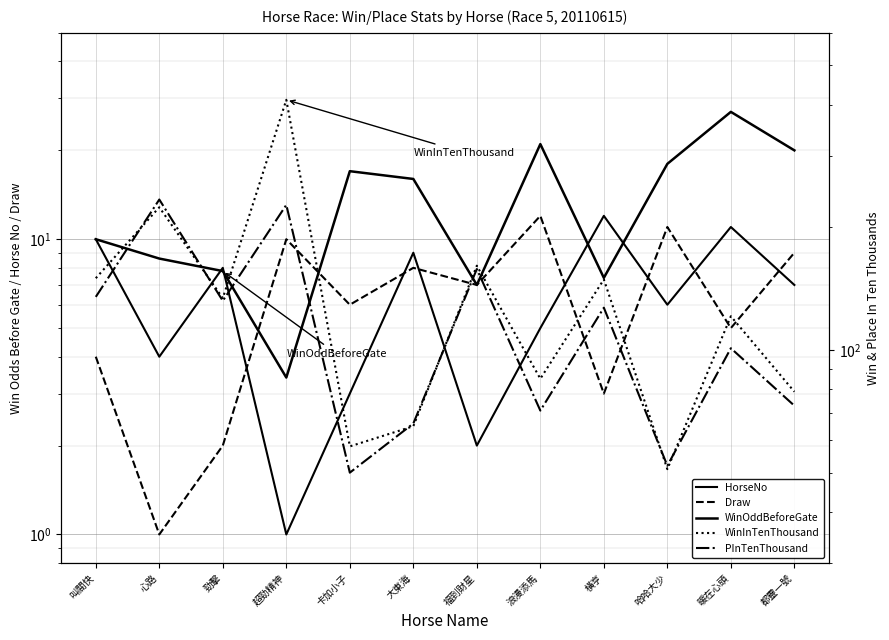

What is the spread (max minus min) of values at 勁擊?

132.0